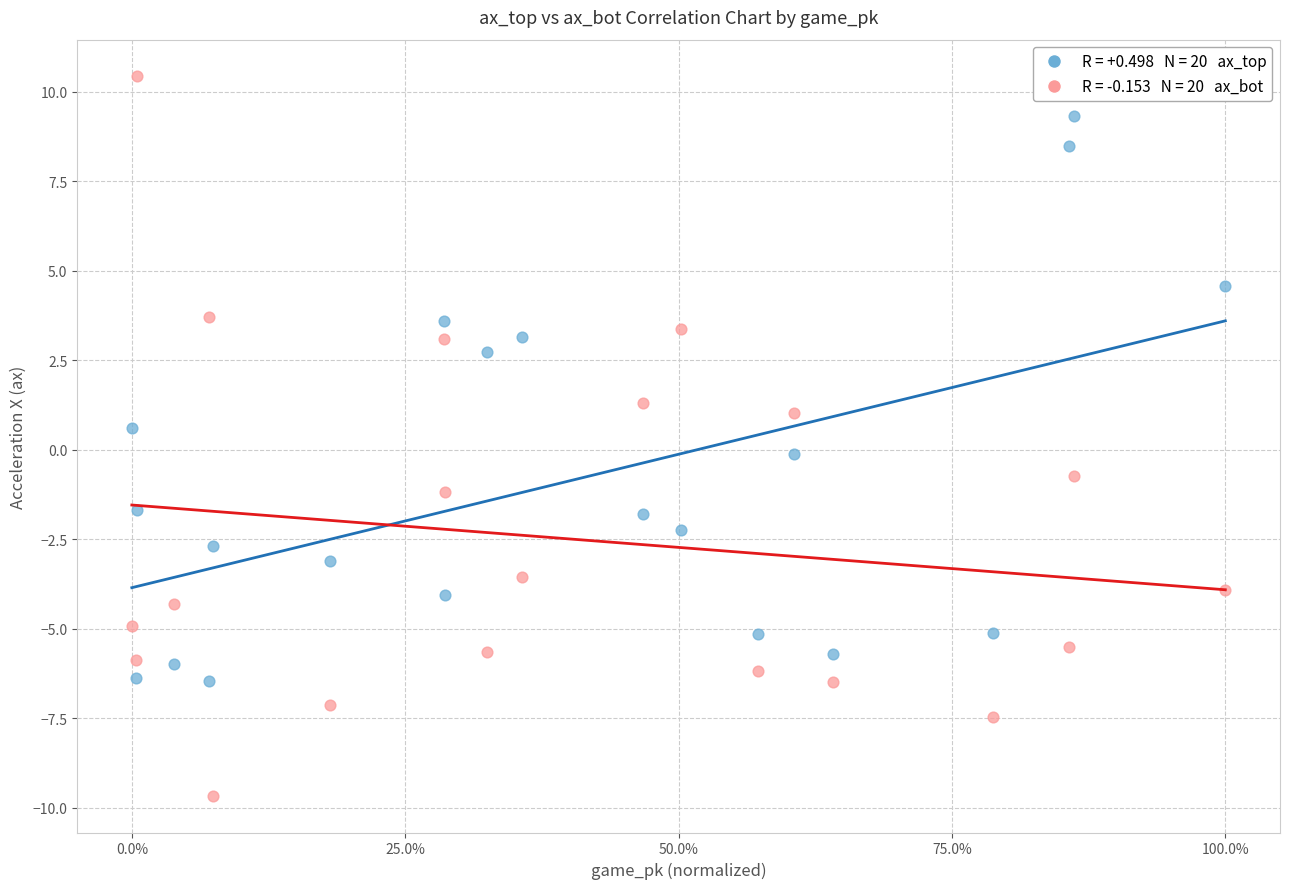

Across all data points, what is the range of X values (max minus min)?

1.0